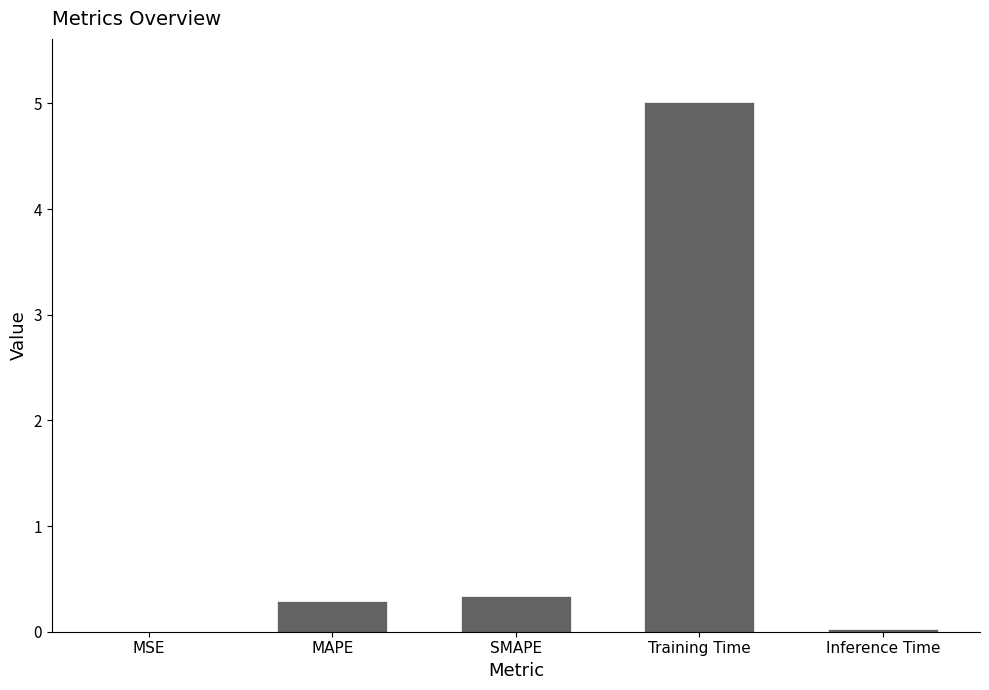

The value at MAPE is 0.1. True or false?

False